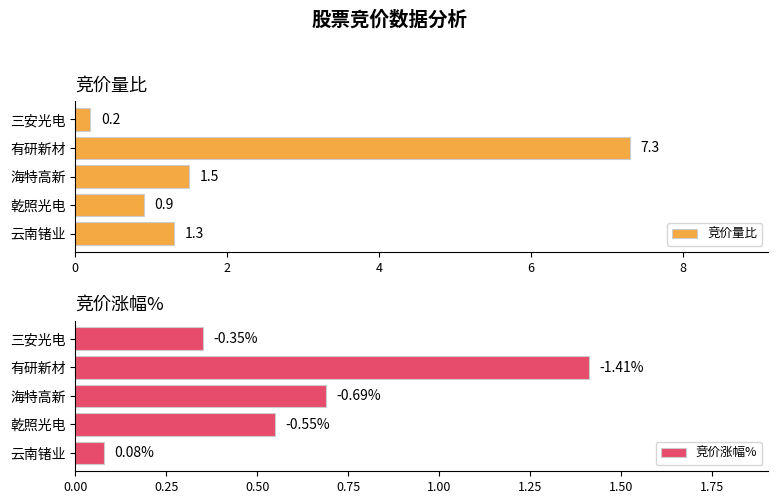

How many bars are there in total?

10